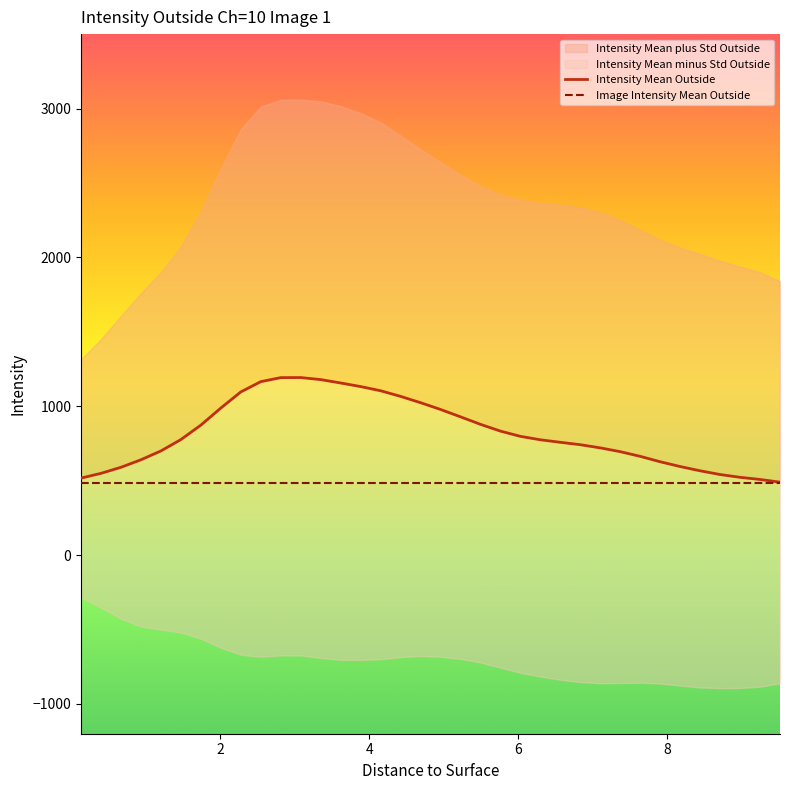

Is the value of Image Intensity Mean Outside at 10 greater than the value of Intensity Mean Outside at 8?

No